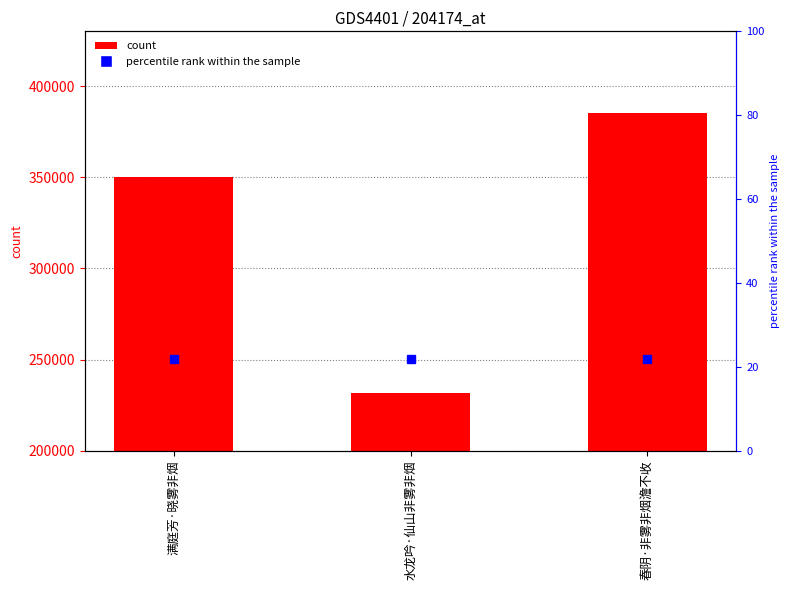

What is the change in value from 满庭芳·晓雾非烟 to 水龙吟·仙山非雾非烟?

-118596